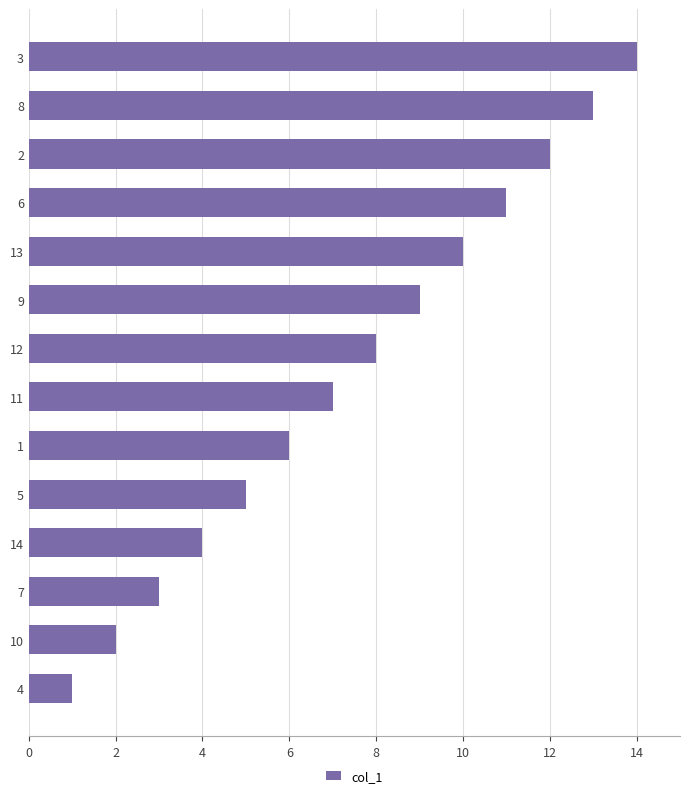

What is the approximate value at 4?

1